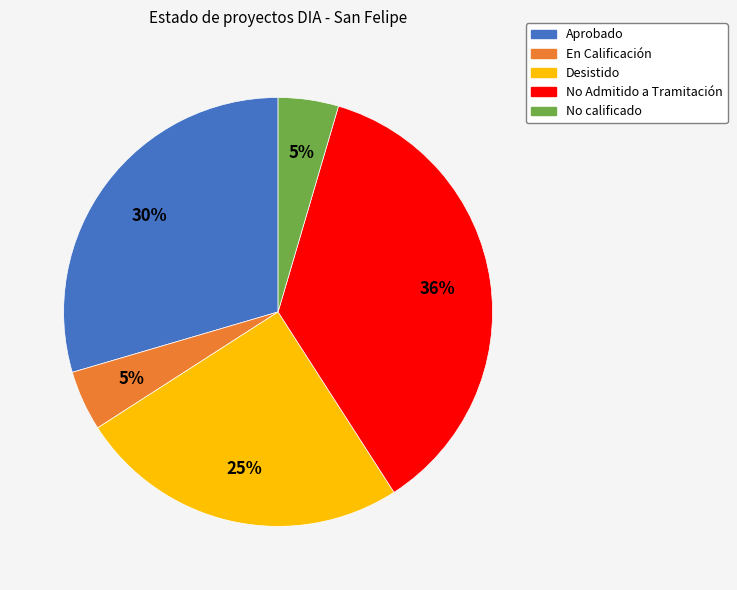

Which category has the biggest portion of the pie?

No Admitido a Tramitación